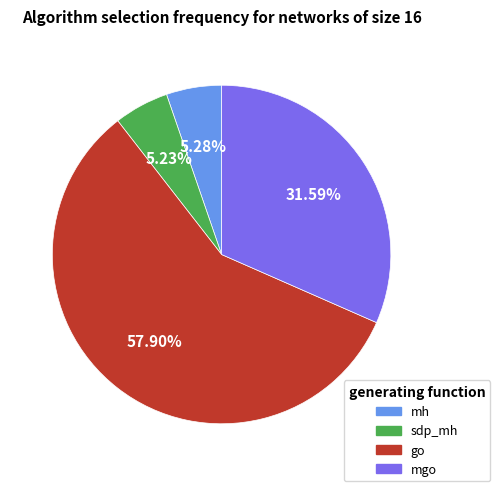

Does any single category account for the majority?

Yes